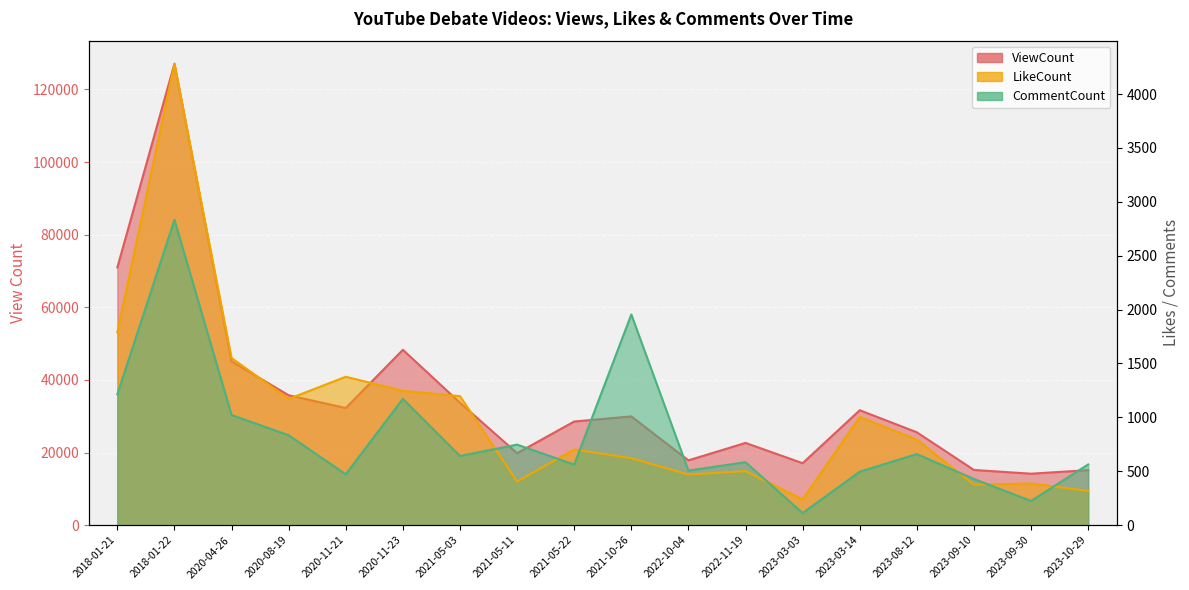

The value of CommentCount at 2022-10-04 is 199. True or false?

False